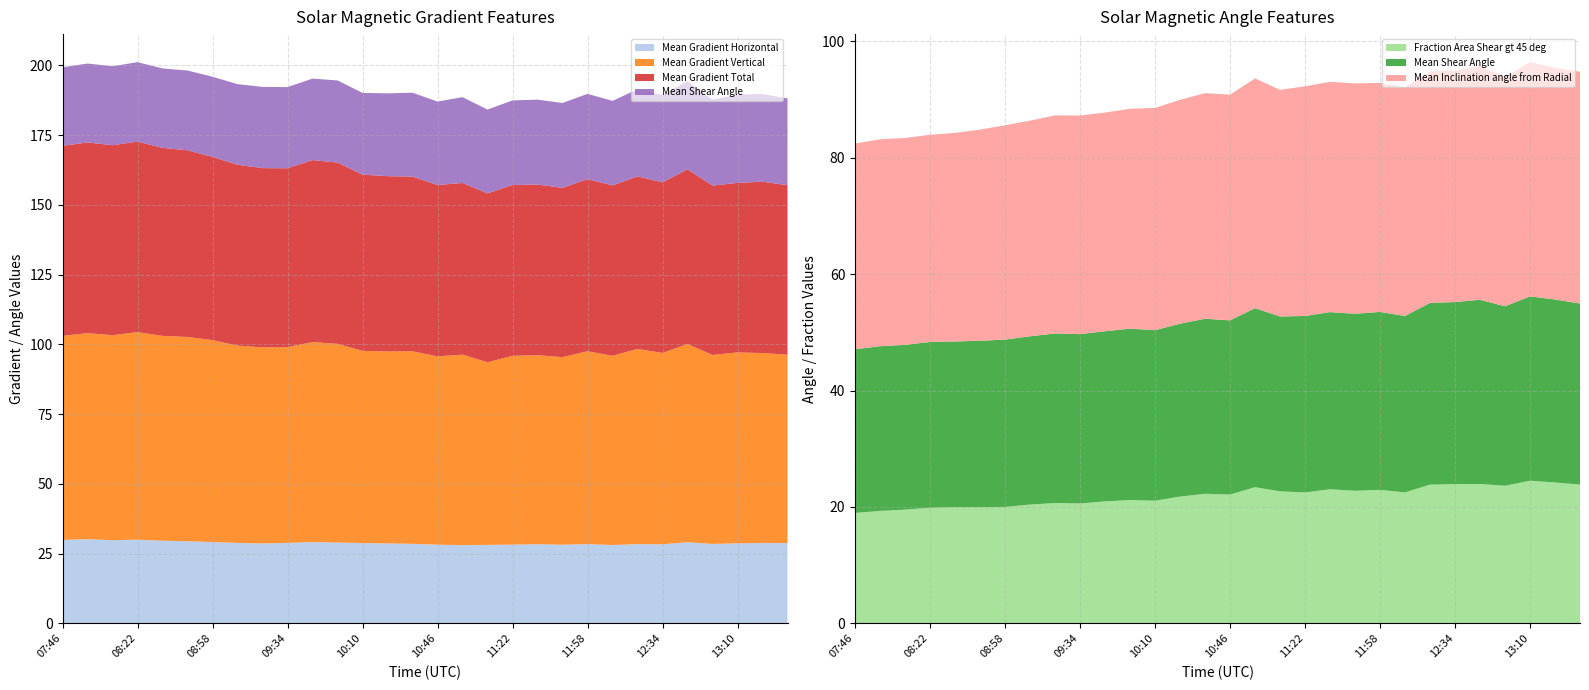

Reading right to left, extract all data points from this chart.

Mean Gradient Horizontal: 28.8	28.8	28.7	28.5	29.1	28.4	28.4	28.1	28.4	28.2	28.4	28.2	28.1	28.1	28.2	28.5	28.7	28.8	29.0	29.1	28.8	28.7	28.8	29.1	29.4	29.6	30.0	29.8	30.2	29.9
Mean Inclination angle from Radial: 39.8	39.8	40.2	39.4	40.1	39.8	39.8	39.2	39.3	39.6	39.6	39.4	38.9	39.5	38.8	38.8	38.5	38.2	37.8	37.6	37.6	37.5	37.0	36.8	36.3	35.8	35.6	35.5	35.5	35.3
Mean Gradient Vertical: 67.5	68.1	68.4	67.7	71.0	68.6	70.0	67.8	69.1	67.2	67.8	67.7	65.5	68.3	67.5	69.0	68.8	68.9	71.2	71.7	70.2	70.3	70.7	72.4	73.2	73.4	74.4	73.5	73.9	73.1
Mean Gradient Total: 60.7	61.4	60.8	60.7	62.6	61.1	61.8	61.1	61.7	60.7	61.2	61.2	60.5	61.5	61.4	62.6	62.8	63.2	65.0	65.2	64.1	64.2	64.8	65.7	66.9	67.4	68.3	68.1	68.3	68.1
Mean Shear Angle: 31.1	31.4	31.7	30.8	31.6	31.3	31.2	30.3	30.6	30.4	30.4	30.3	30.0	30.8	29.9	30.1	29.7	29.3	29.4	29.2	29.1	29.1	28.9	28.7	28.6	28.5	28.5	28.3	28.3	28.1
Fraction Area Shear gt 45 deg: 23.8	24.2	24.5	23.6	23.9	23.9	23.8	22.5	22.9	22.8	23.0	22.5	22.7	23.4	22.1	22.3	21.8	21.1	21.2	21.0	20.6	20.7	20.4	20.0	20.0	20.0	19.9	19.5	19.3	19.0